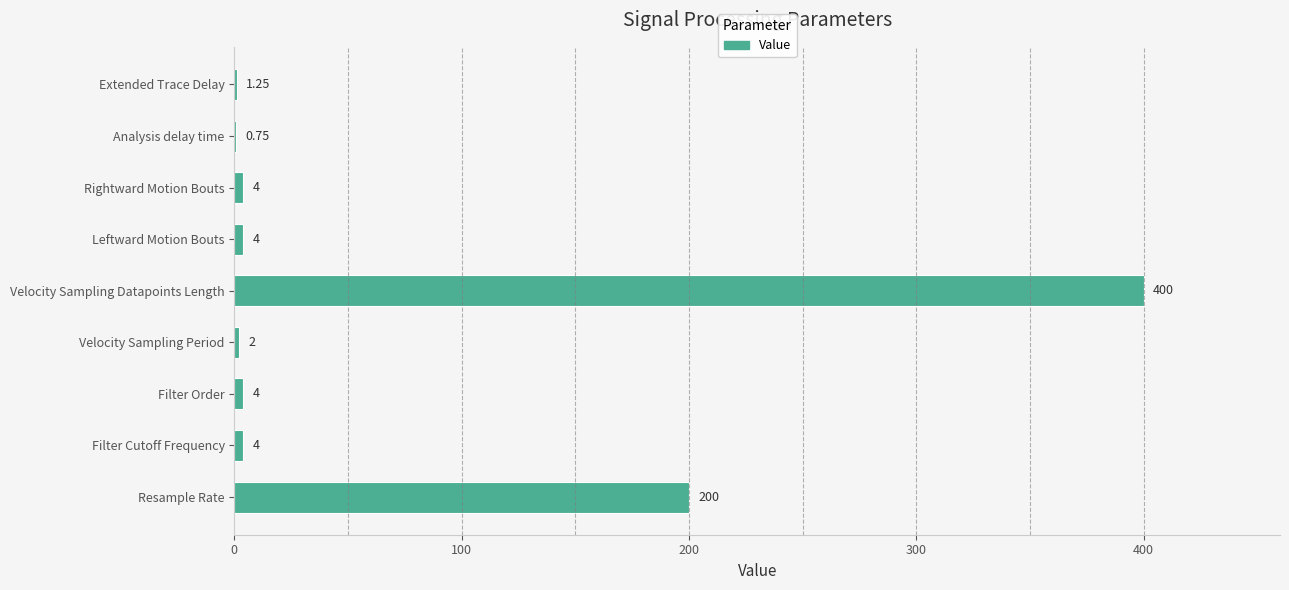

What is the change in value from Resample Rate to Rightward Motion Bouts?

-196.0